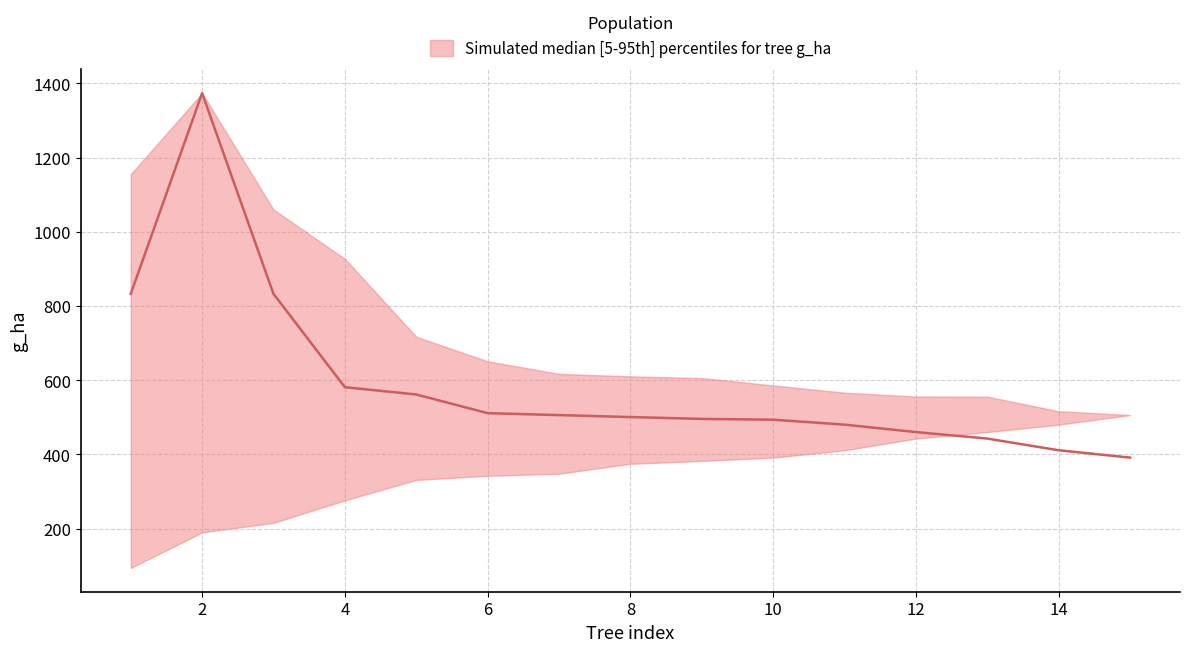

What is the sum of the lower values at 2 and 14?

670.1